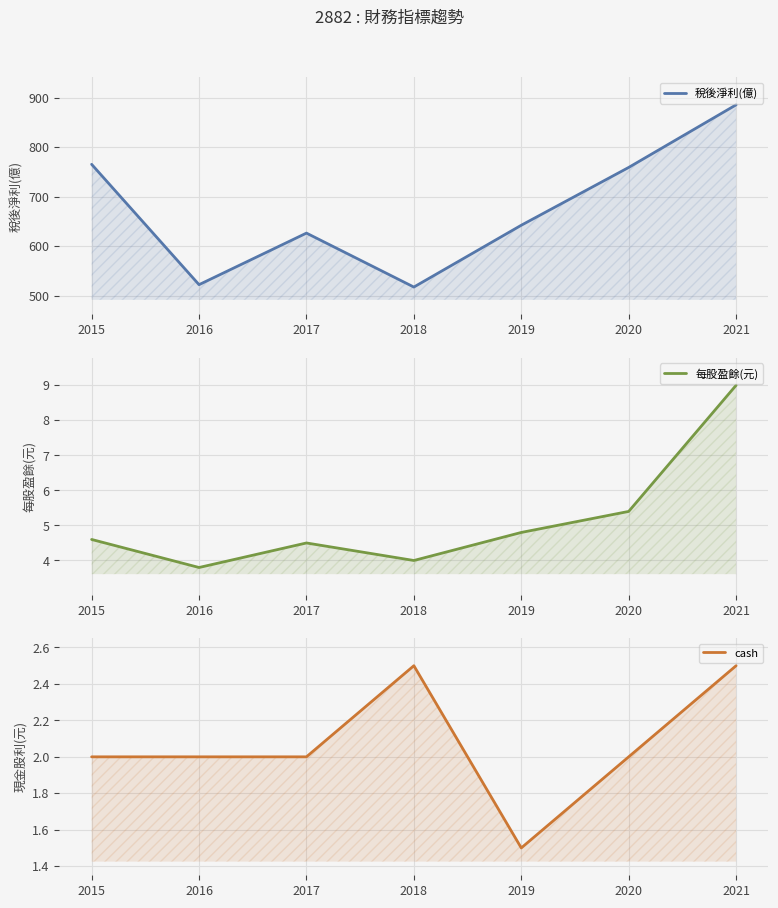

At which category is the sum across all series the highest?

2021